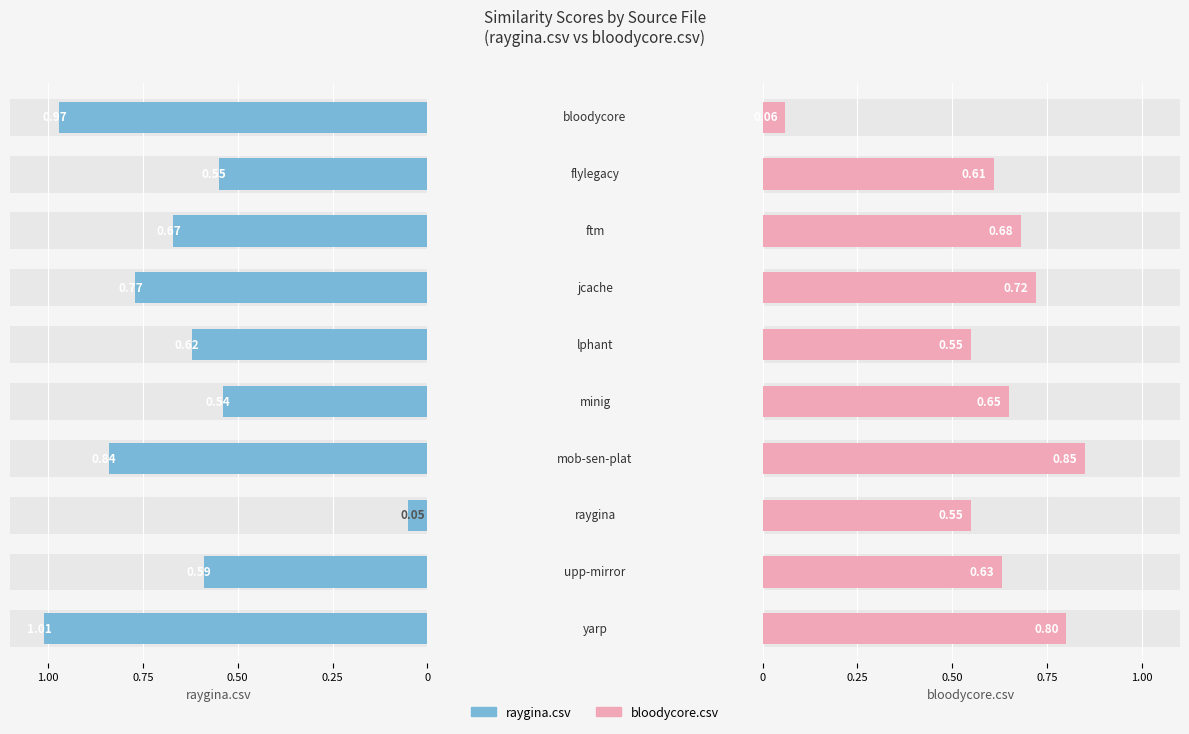

Where is raygina.csv nearest to the value 0?

7